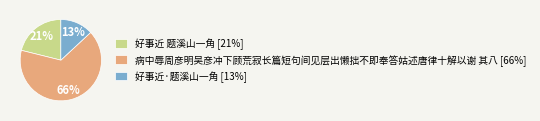

Is the sum of 病中辱周彦明吴彦冲下顾荒寂长篇短句间见层出懒拙不即奉答姑述唐律十解以谢 其八 and 好事近·题溪山一角 greater than half?

Yes